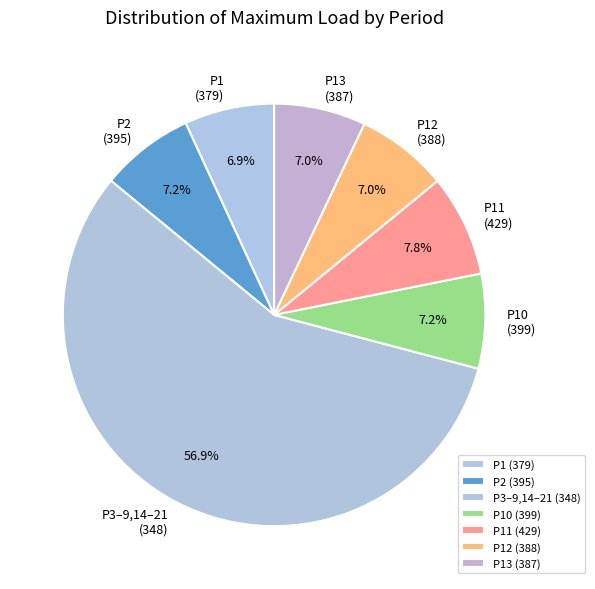

Does any single category account for the majority?

Yes